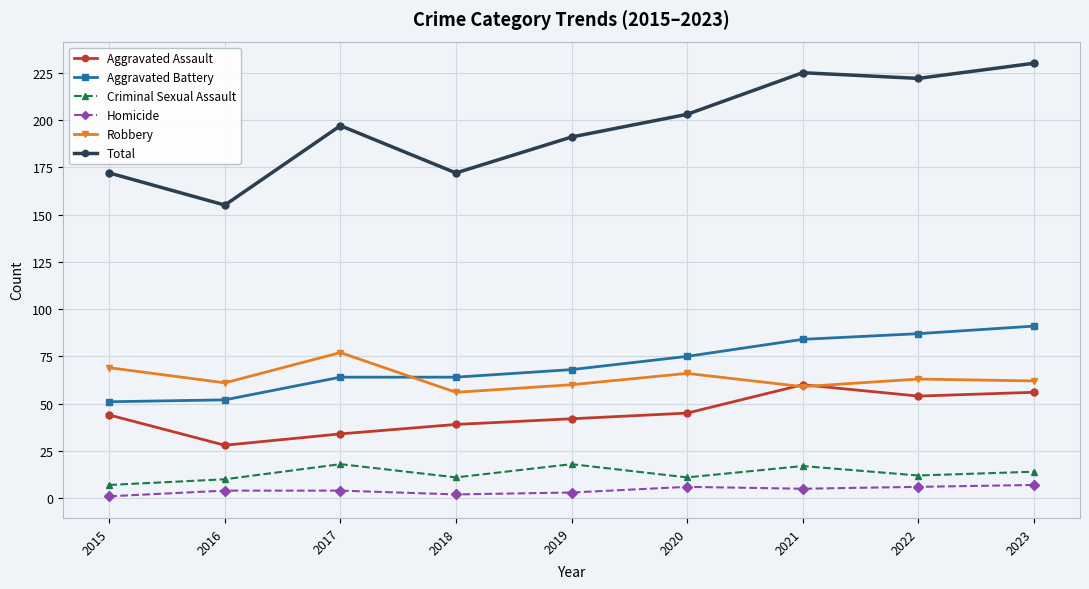

True or false: Homicide and Criminal Sexual Assault cross at least once.

False